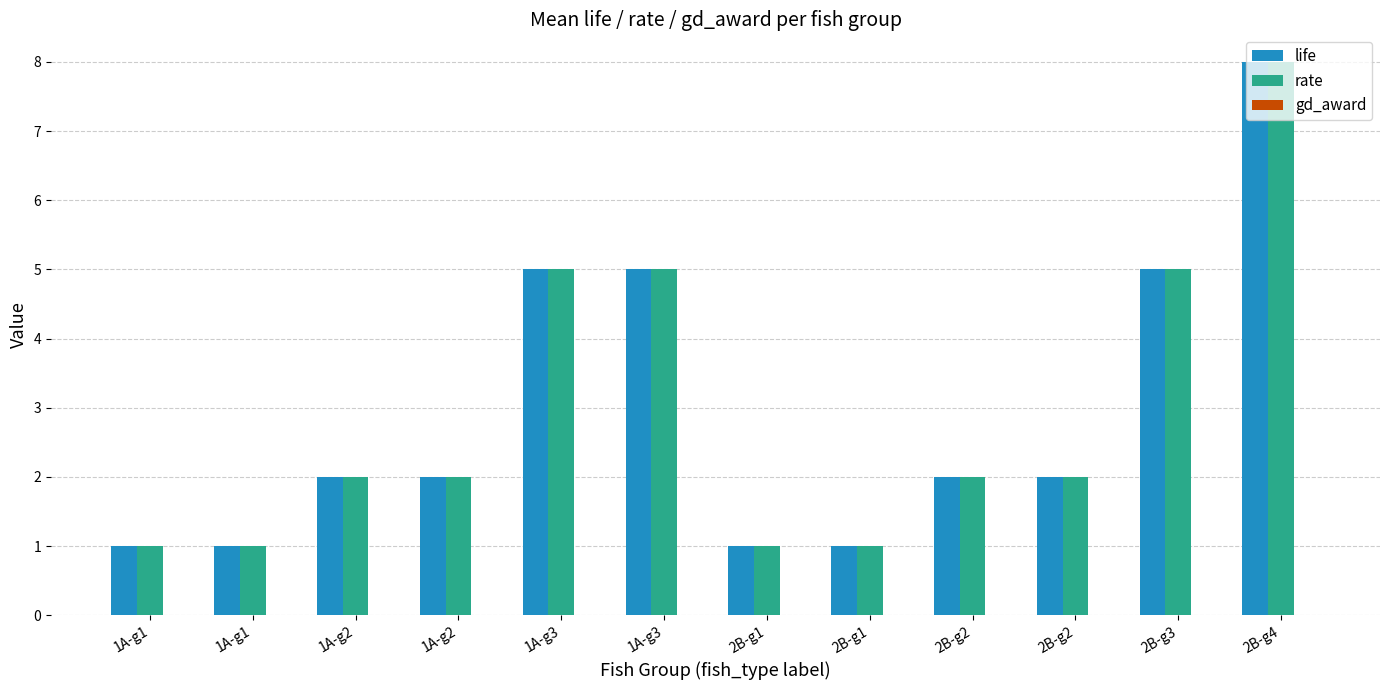

Count the number of categories in the chart.

12